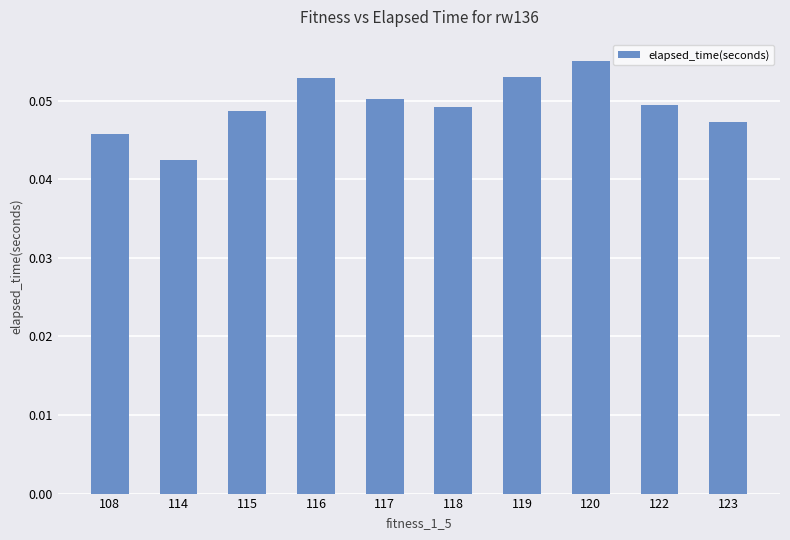

How many bars are there in total?

10